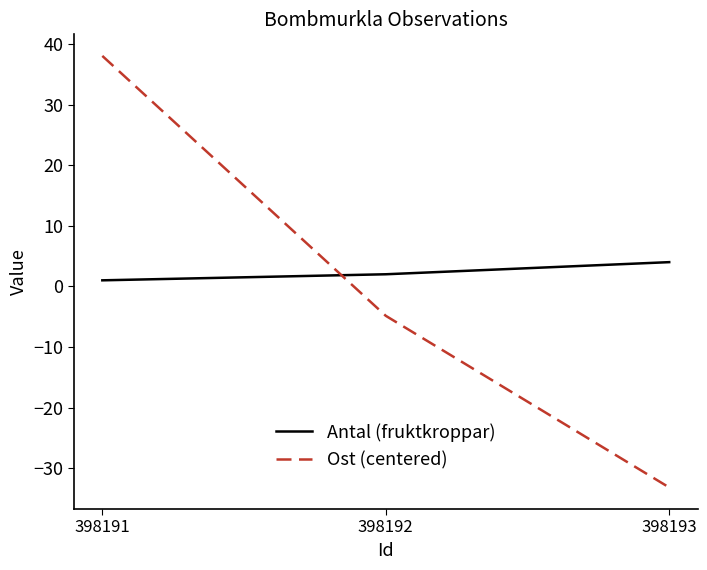

Reading right to left, what are all the values shown in this chart?

Antal (fruktkroppar): 4.0	2.0	1.0
Ost (centered): -33.2	-4.9	38.0